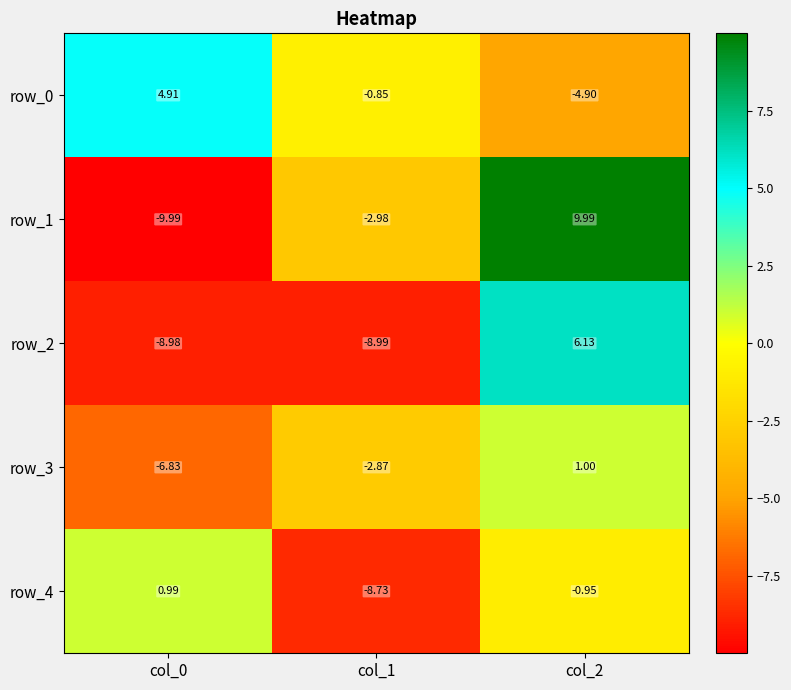

Is the value of row_4 at col_1 greater than the value of row_3 at col_1?

No